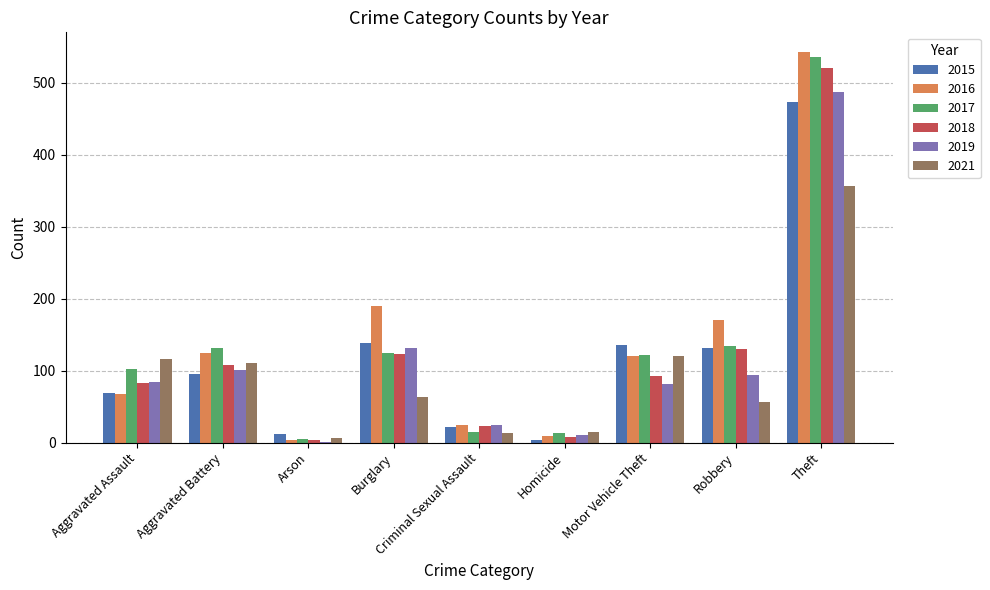

How many data points does each series have?

9